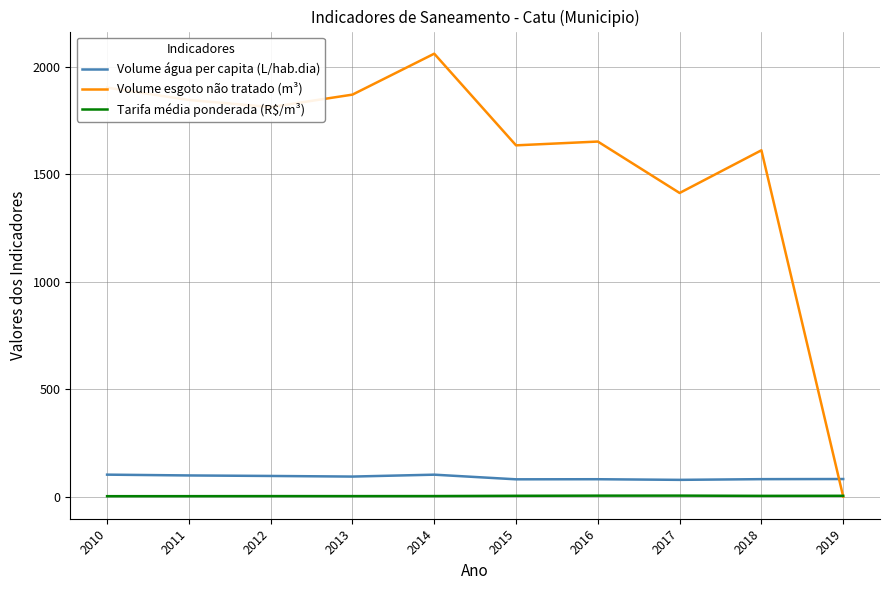

What is the total value across all series at 2014?

2167.0